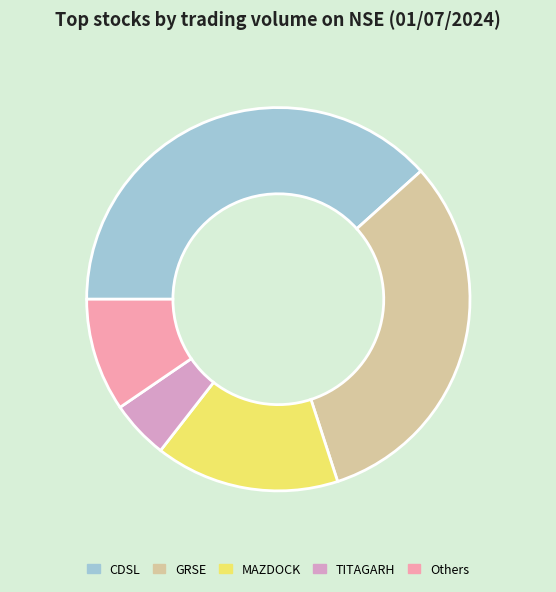

Count the number of slices in the pie.

5